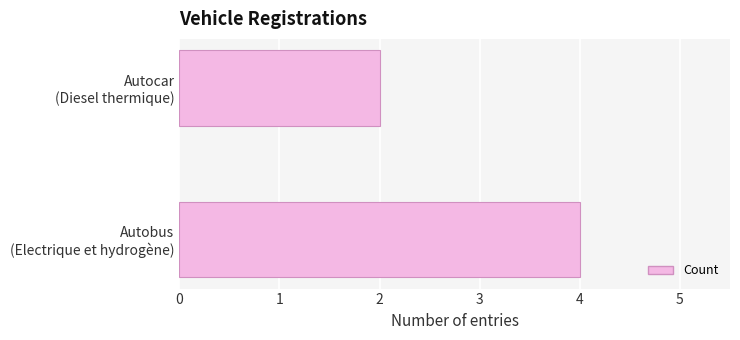

What is the greatest value displayed?

4